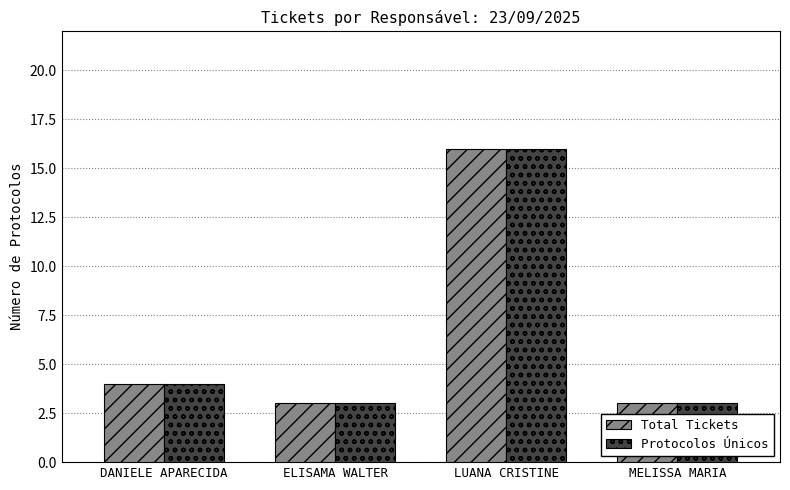

Which label corresponds to the largest value in the chart?

LUANA CRISTINE